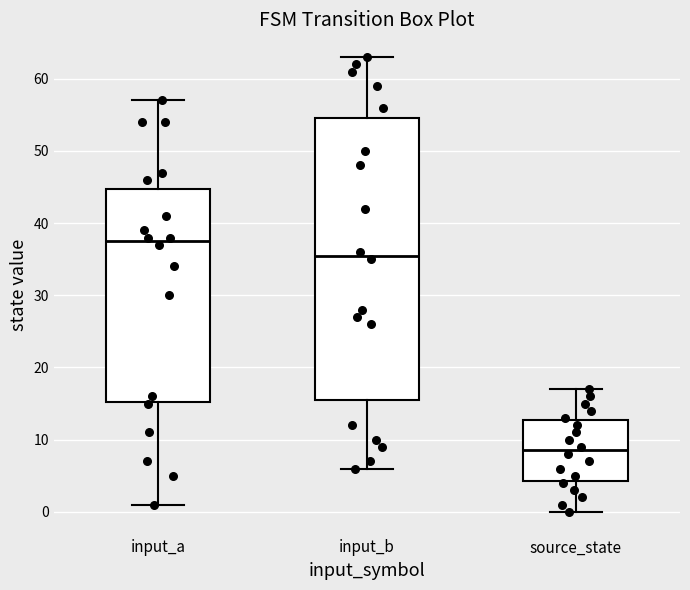

Which box is the tallest, from its lower edge to its upper edge?

input_b